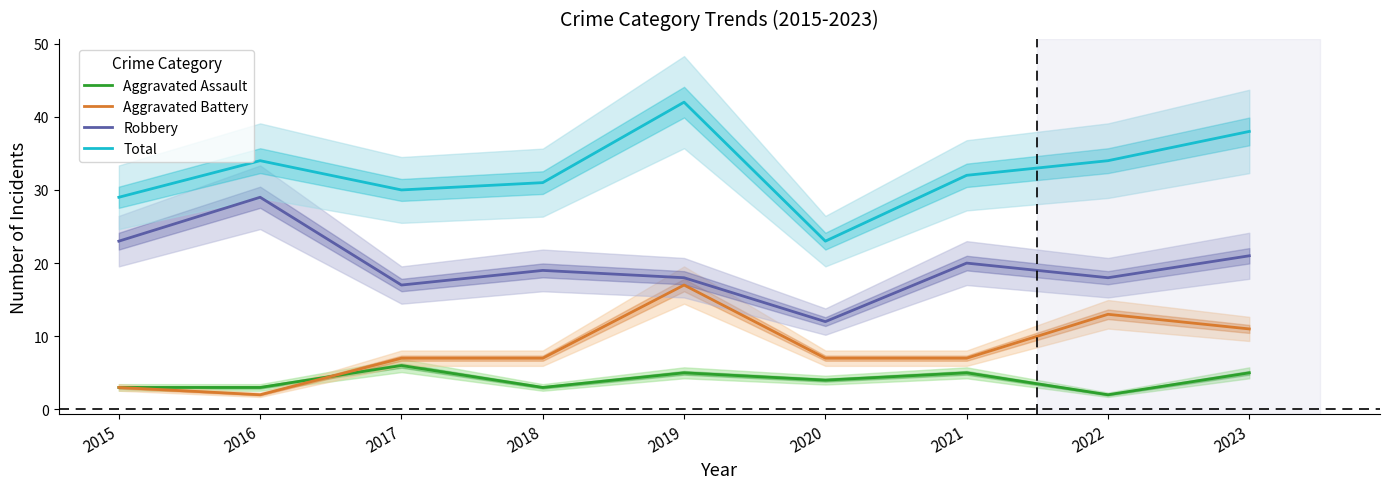

What is the approximate value of Aggravated Battery at 2018, to the nearest 10?

10